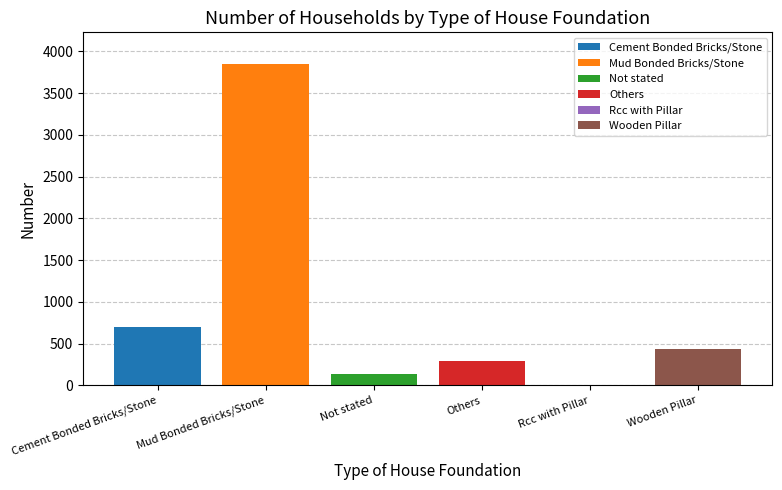

Rank the categories by value from highest to lowest.

Mud Bonded Bricks/Stone, Cement Bonded Bricks/Stone, Wooden Pillar, Others, Not stated, Rcc with Pillar